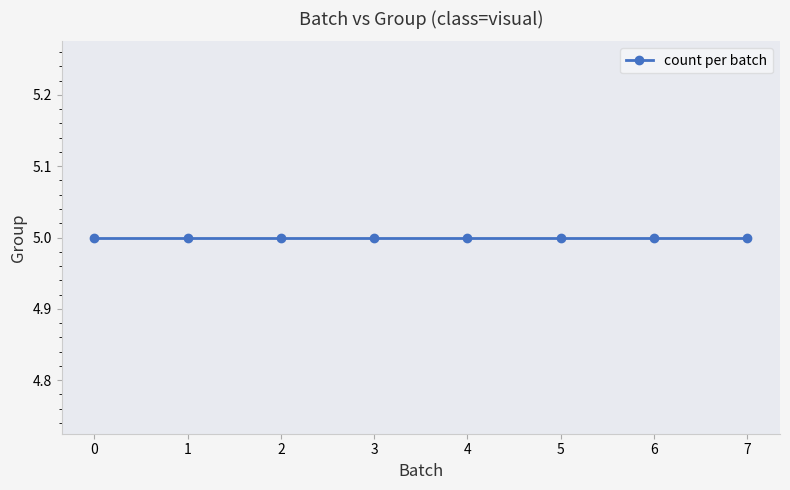

Between 11 and 8, which is larger?

11